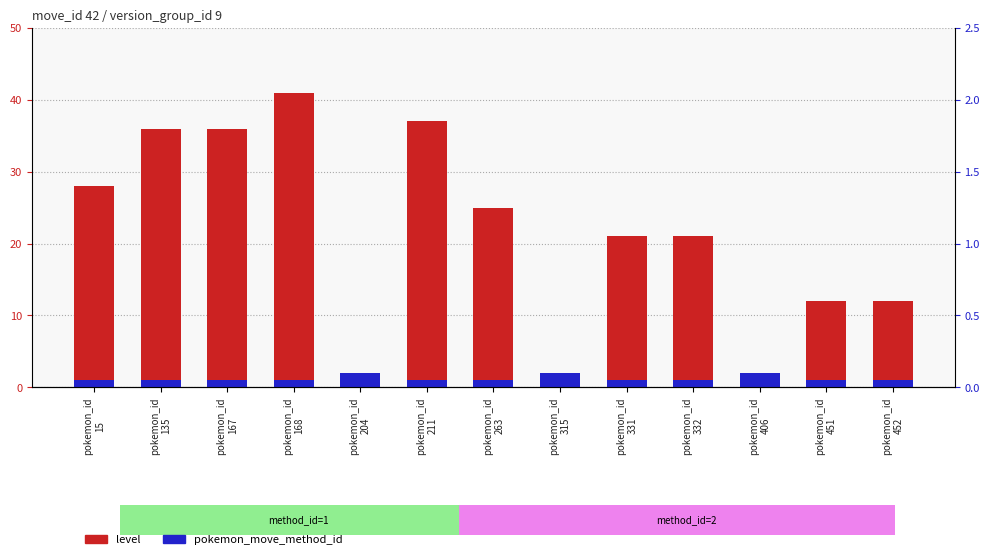

Read the pokemon_move_method_id value at pokemon_id
332.

1